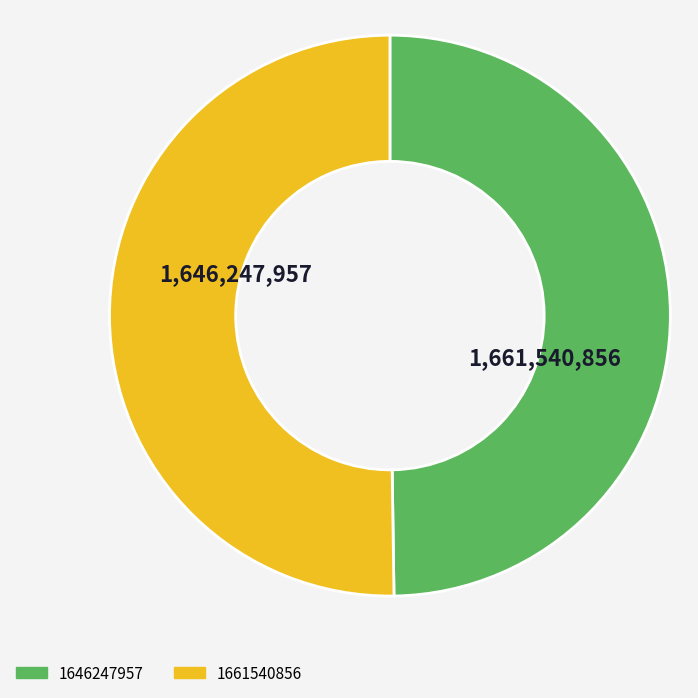

Combined, do 1646247957 and 1661540856 account for over 50%?

Yes